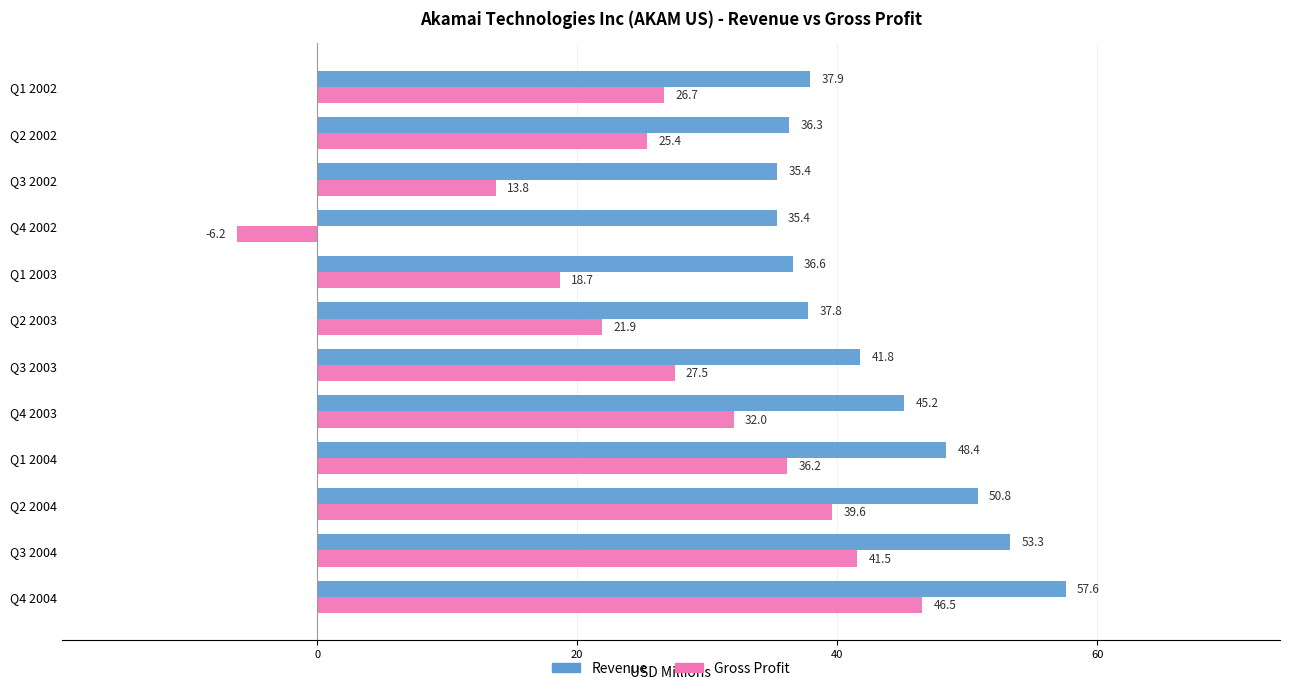

Rank the series by their average value, from highest to lowest.

Revenue, Gross Profit